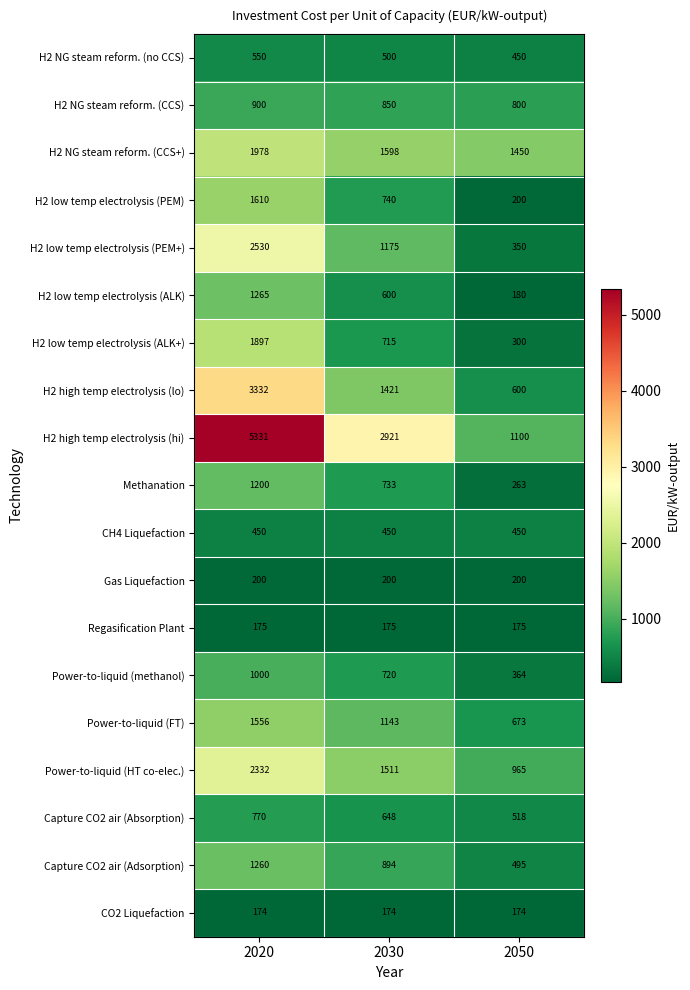

Which series has the widest spread of values?

H2 high temp electrolysis (hi)